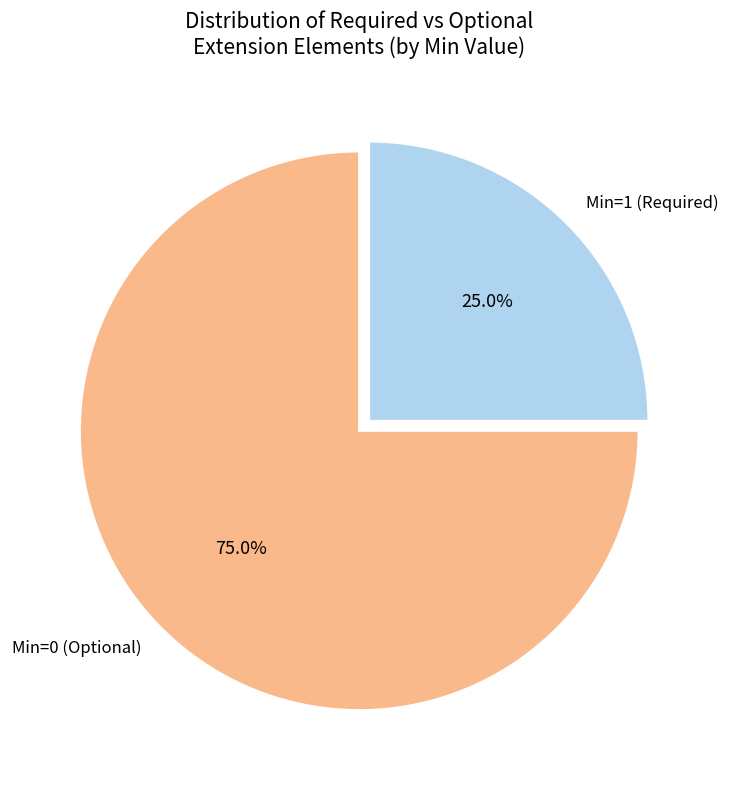

Is there any slice that represents more than half of the pie?

Yes